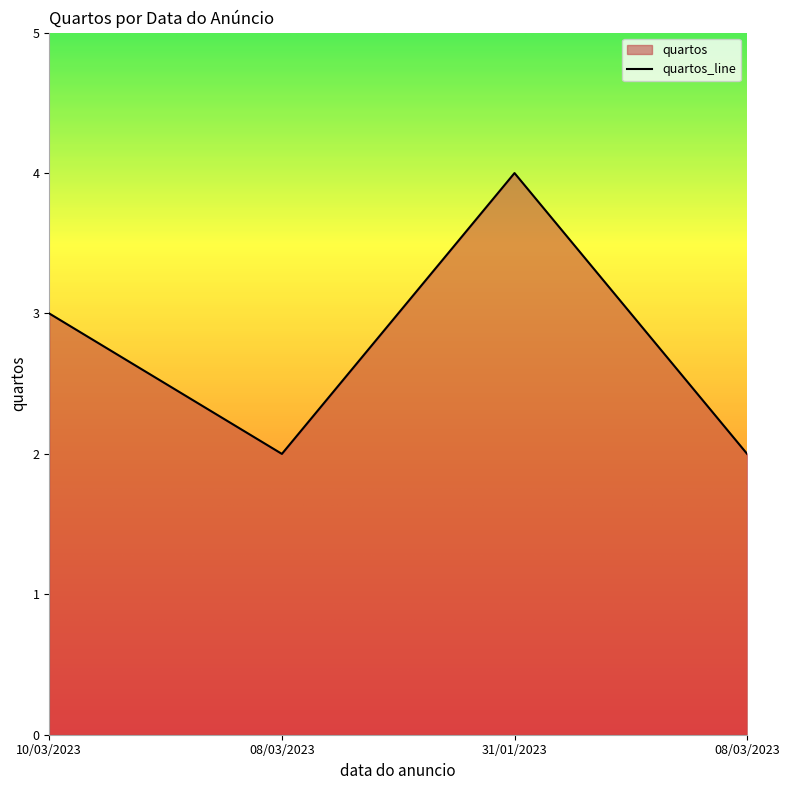

Reading left to right, list all the values displayed in this chart.

3	2	4	2